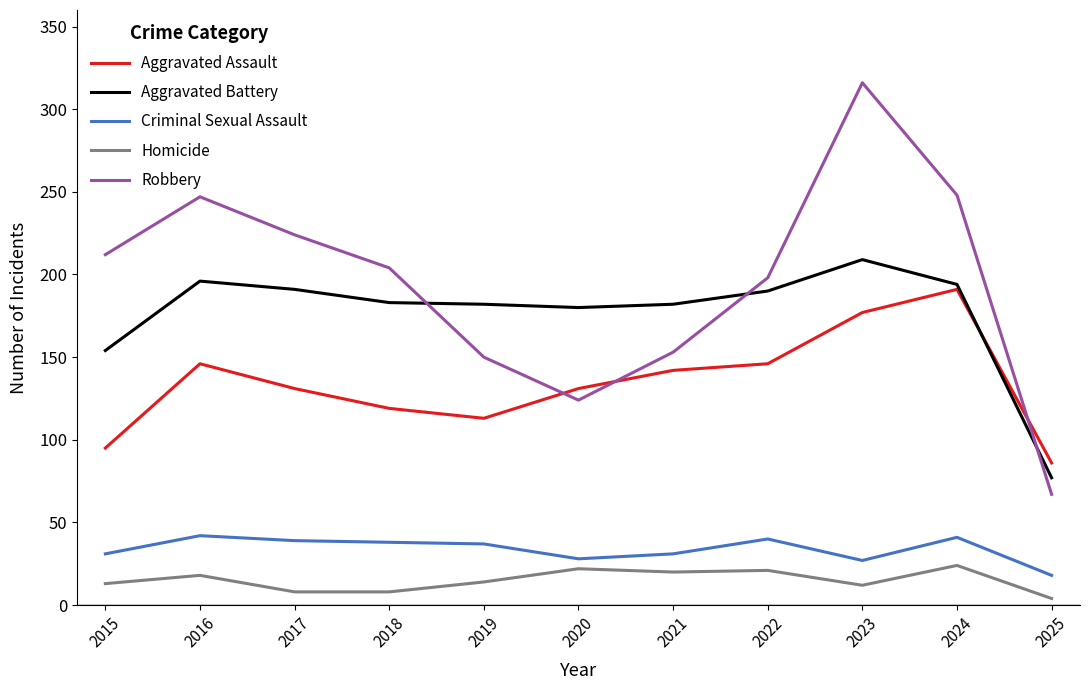

Which series changed the most between 2016 and 2022?

Robbery